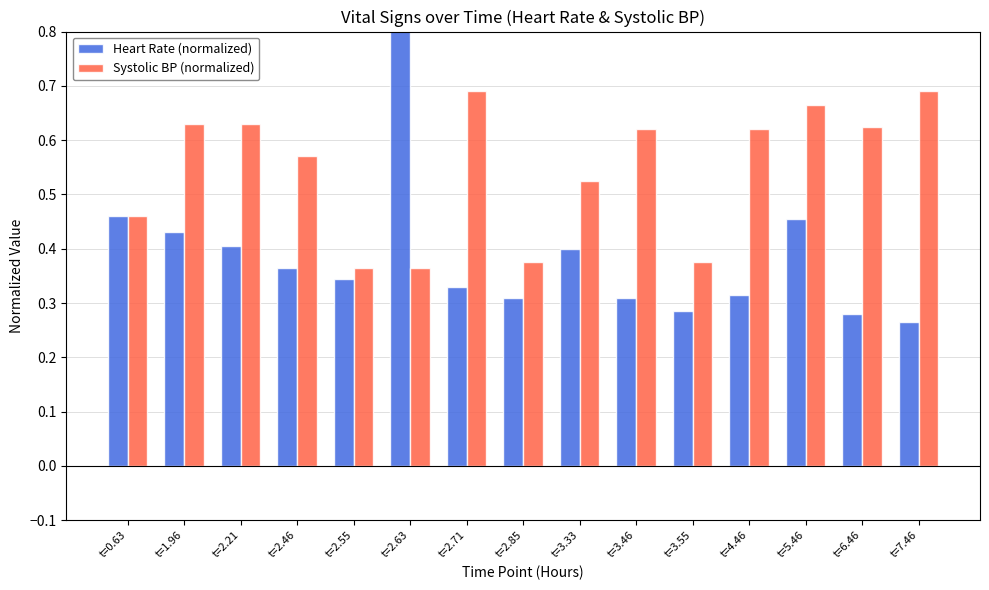

What is the value of the Systolic BP (normalized) bar at the 9th from the left?

0.5